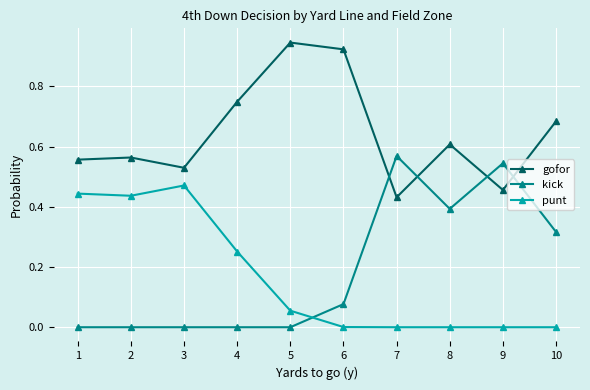

How many lines are shown in the chart?

3